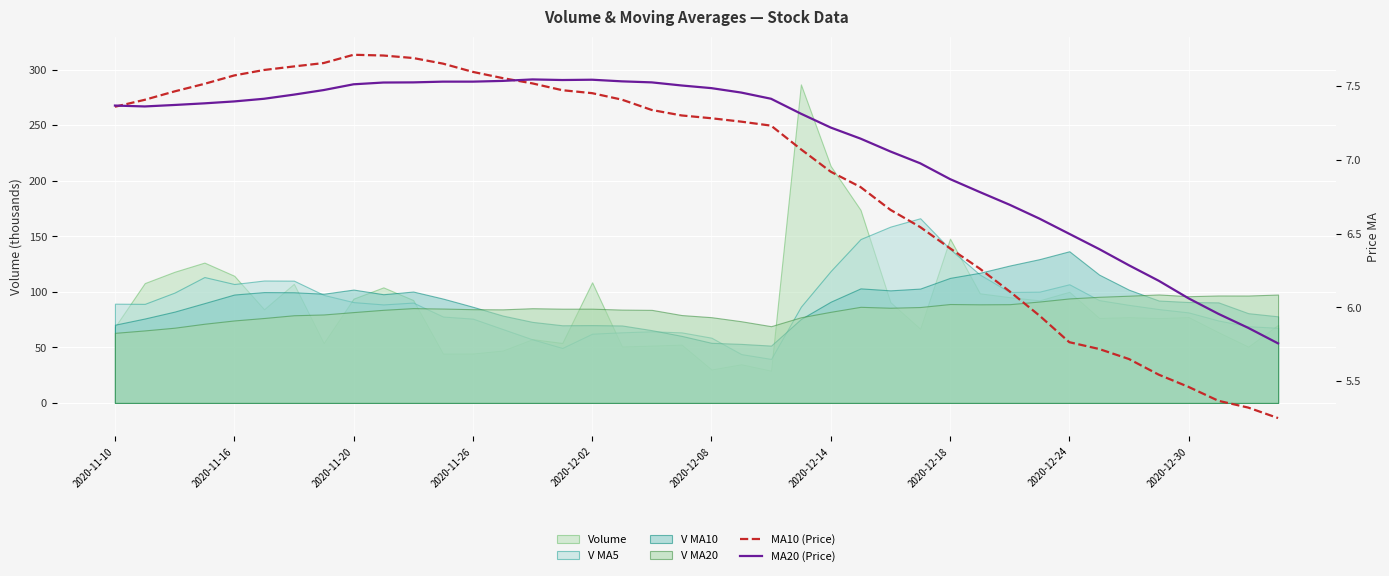

In MA10 (Price), how many points are higher than both neighbors (excluding endpoints)?

1